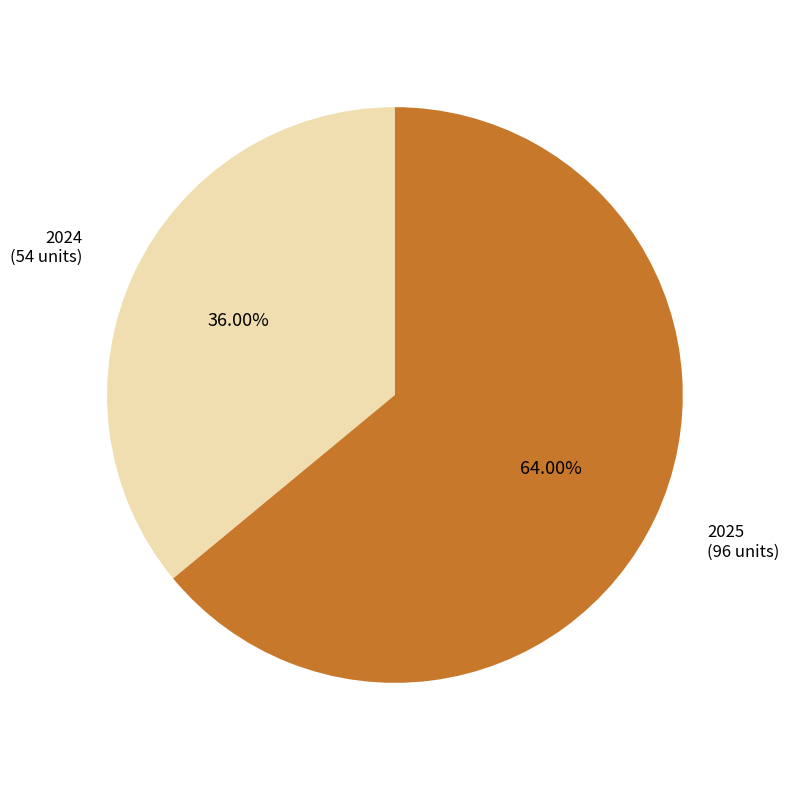

To the nearest percent, what portion does 2024 represent?

36%